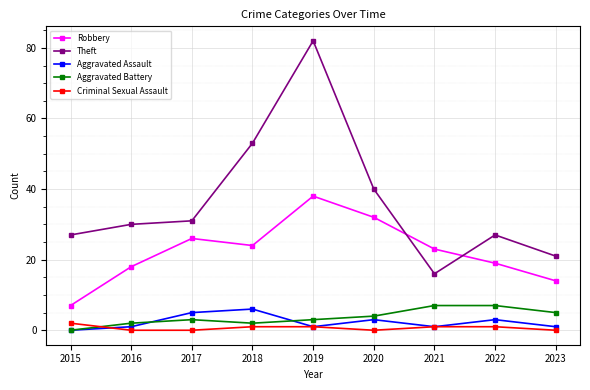

What is the total value across all series at 2021?

48